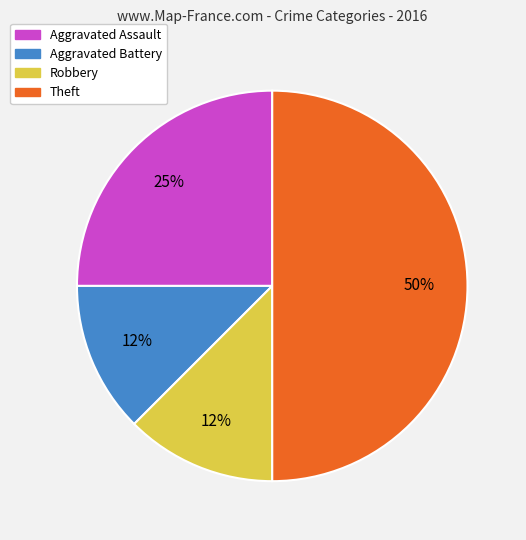

Which category has the biggest portion of the pie?

Theft